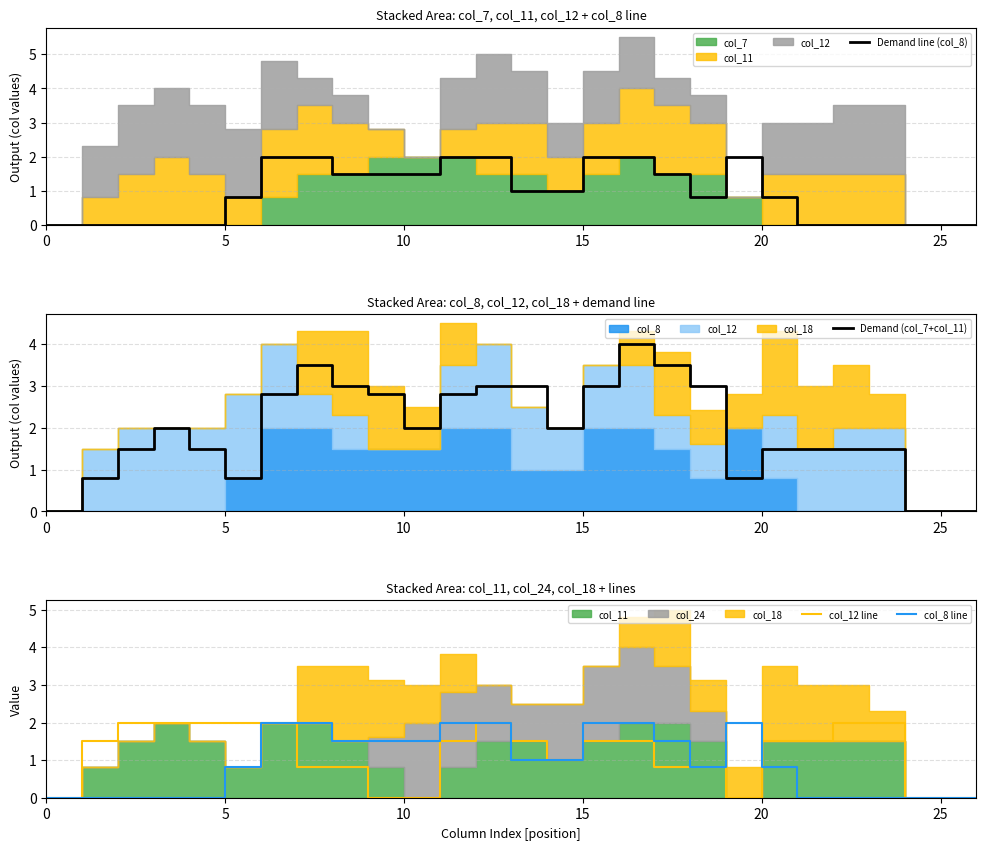

What is the spread (max minus min) of values at 14?

1.0